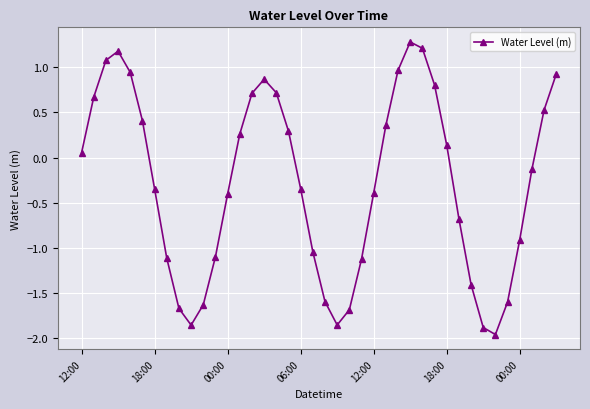

What is the difference between the second highest and minimum values?

3.2